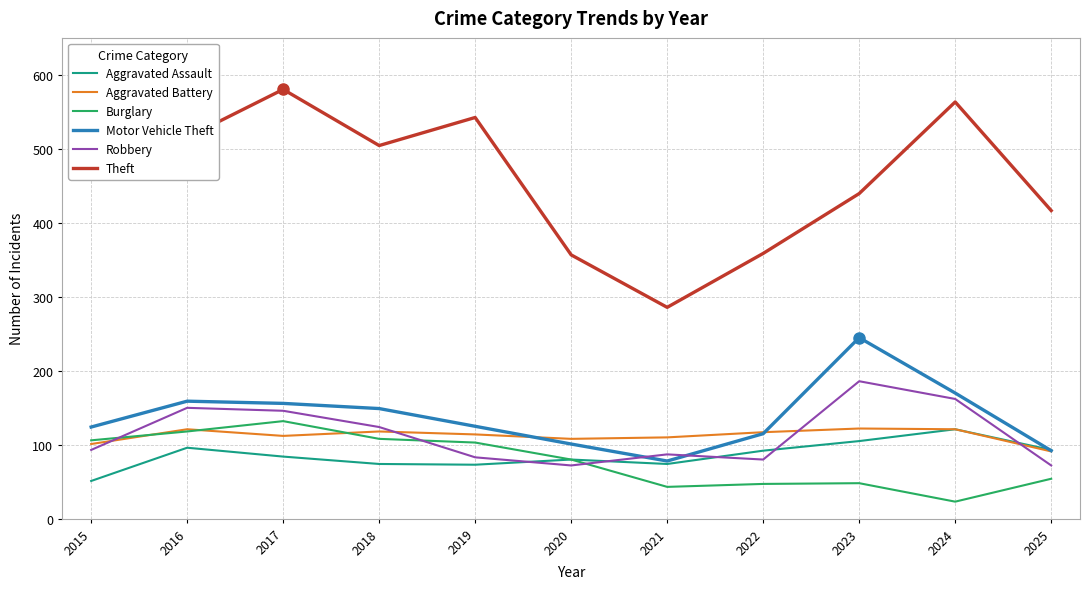

True or false: Theft and Burglary cross at least once.

False